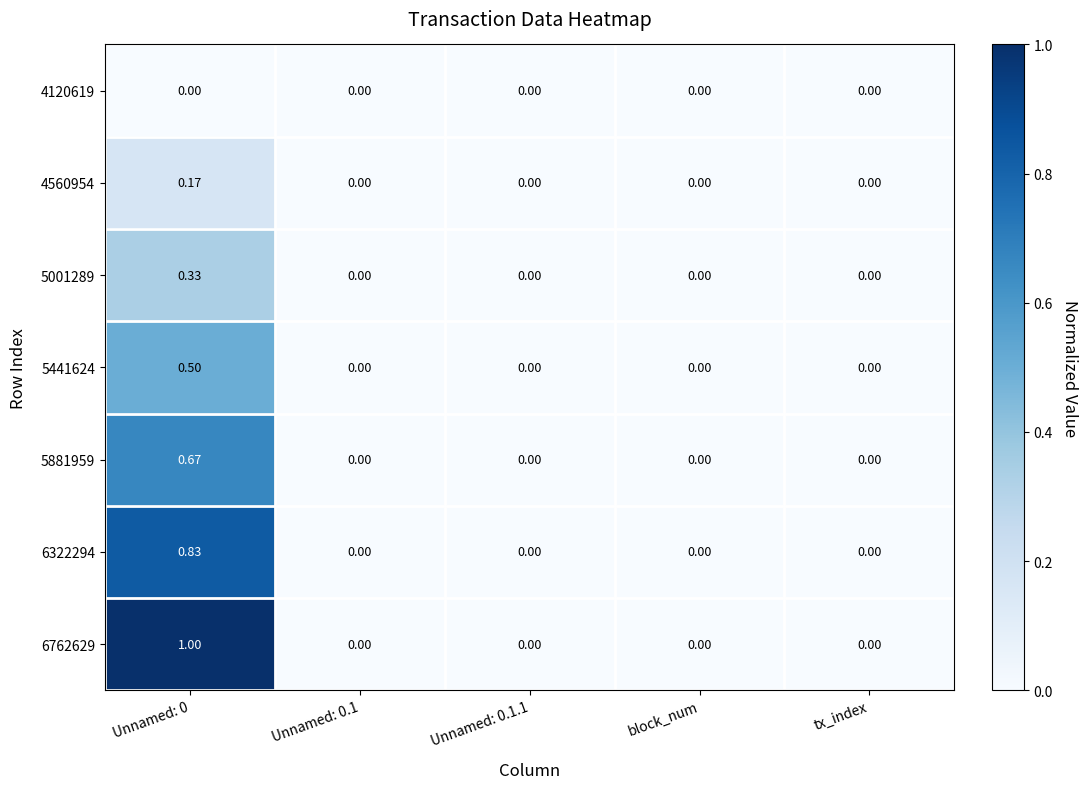

Between Unnamed: 0.1 and Unnamed: 0.1.1, which series saw the biggest shift?

4120619